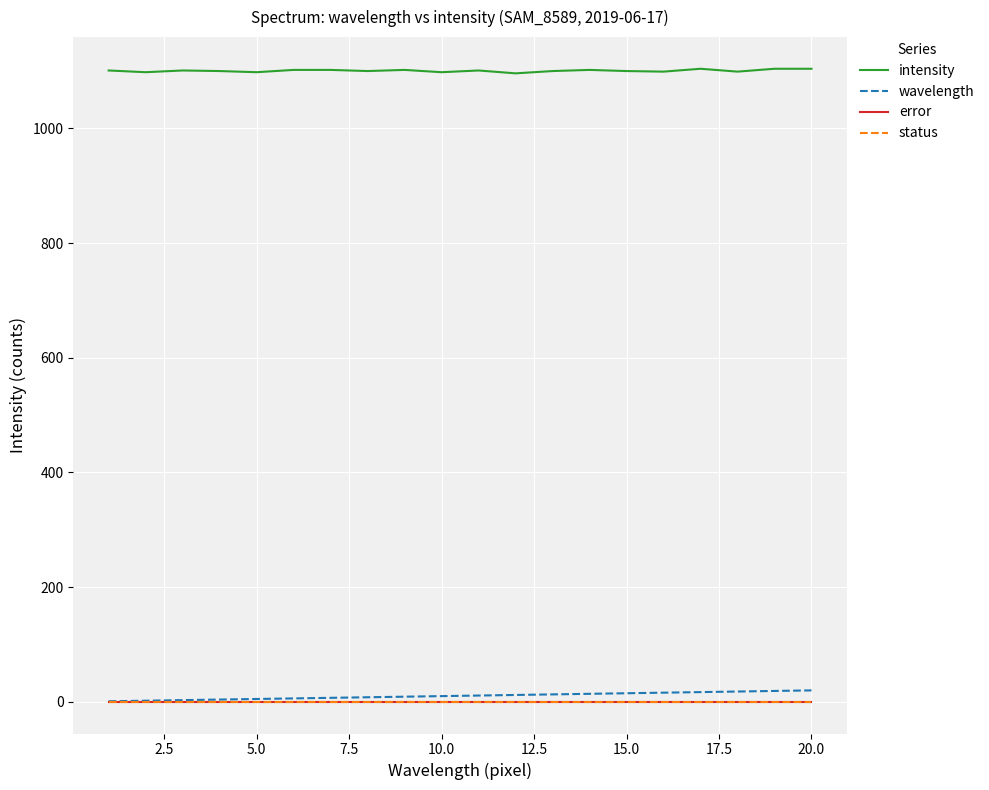

Does the chart display data point markers on the line(s)?

No